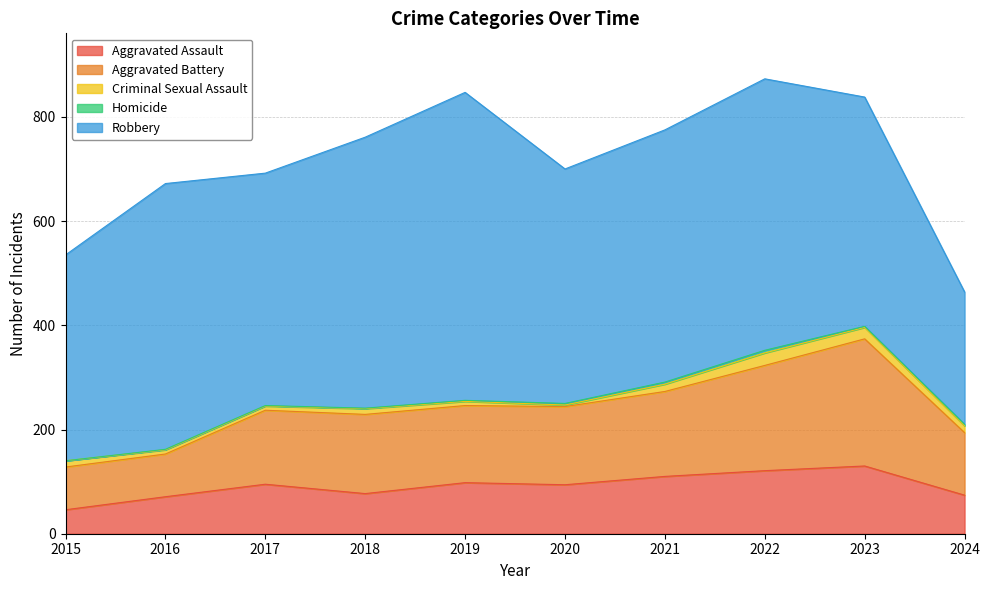

At which label does Aggravated Assault reach its peak?

2023